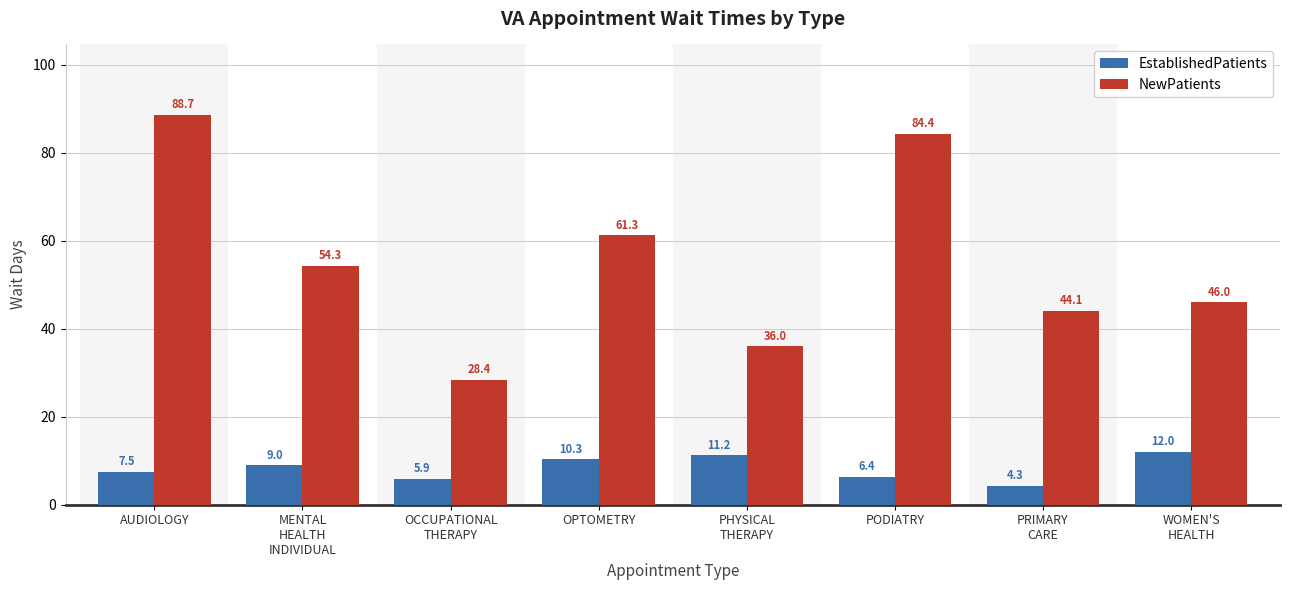

At which category is the sum across all series the highest?

AUDIOLOGY